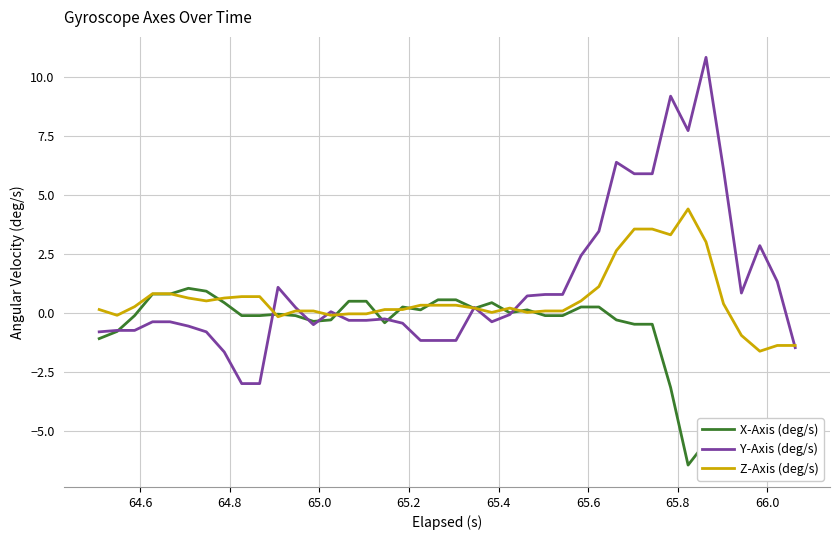

What is the value of the X-Axis (deg/s) point at the 1st from the left?

-1.1